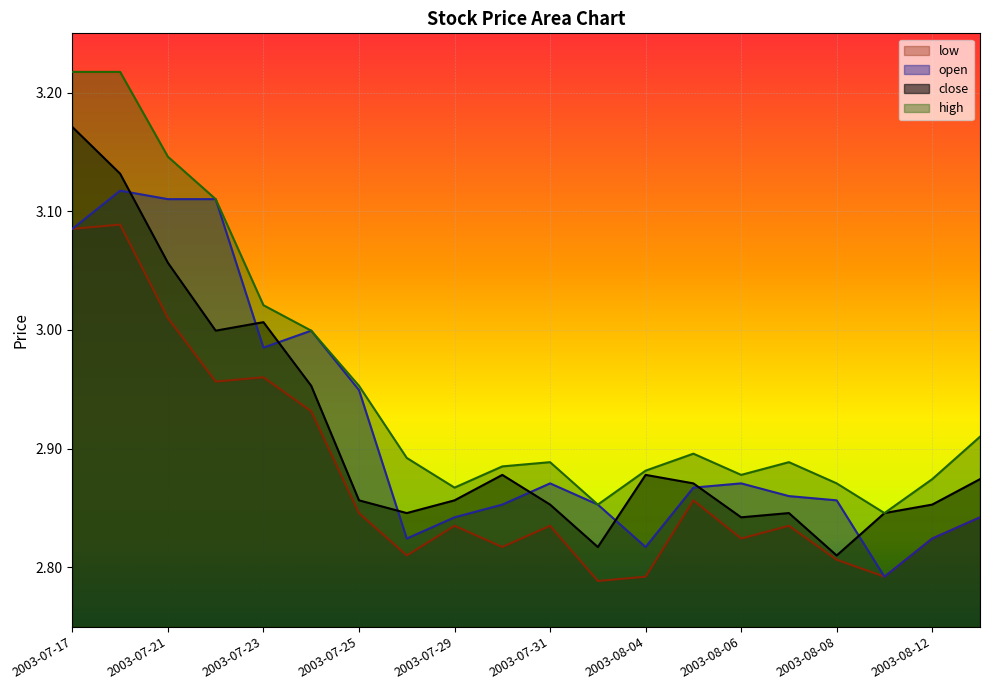

True or false: open and low cross at least once.

False